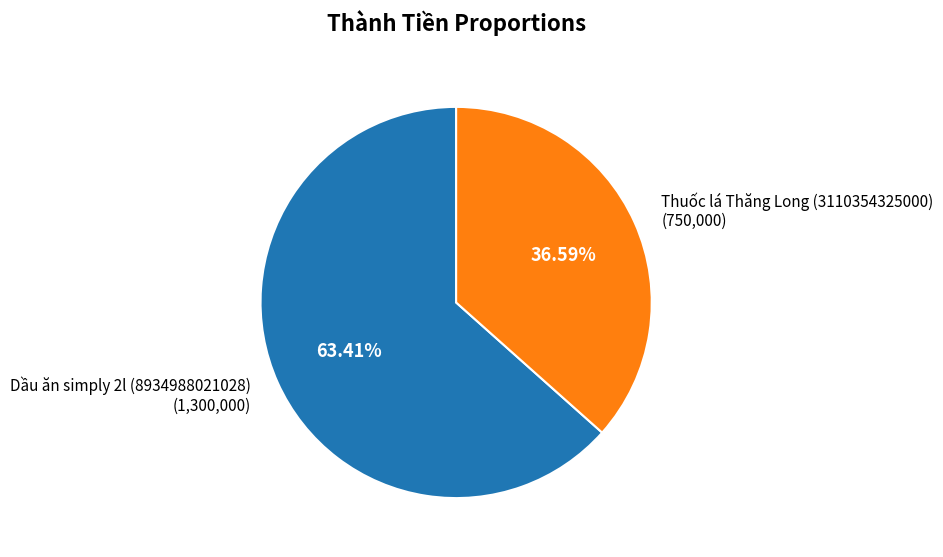

What percentage is the Dầu ăn simply 2l (8934988021028) slice, to the nearest percent?

63%